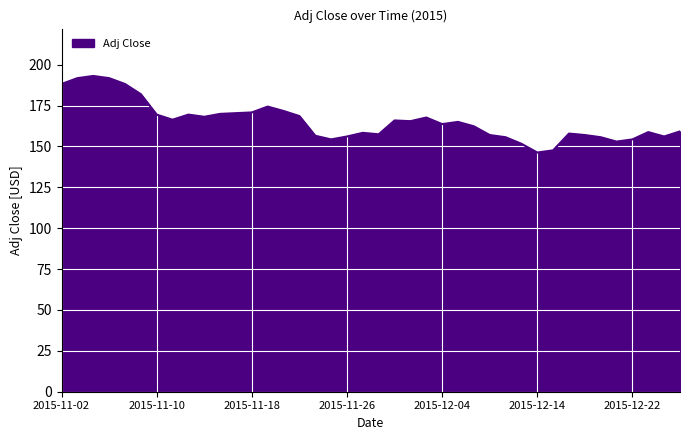

What is the difference between the maximum and minimum values?

46.8